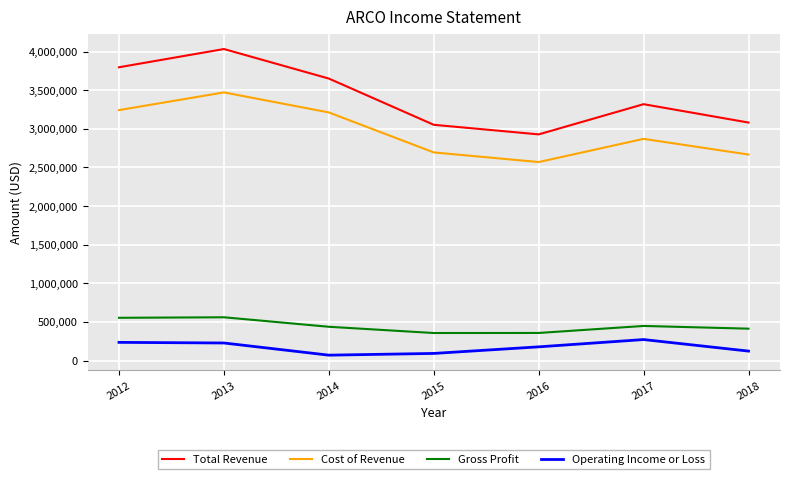

What value does the Gross Profit series have at 2014, to the nearest 10?

438400